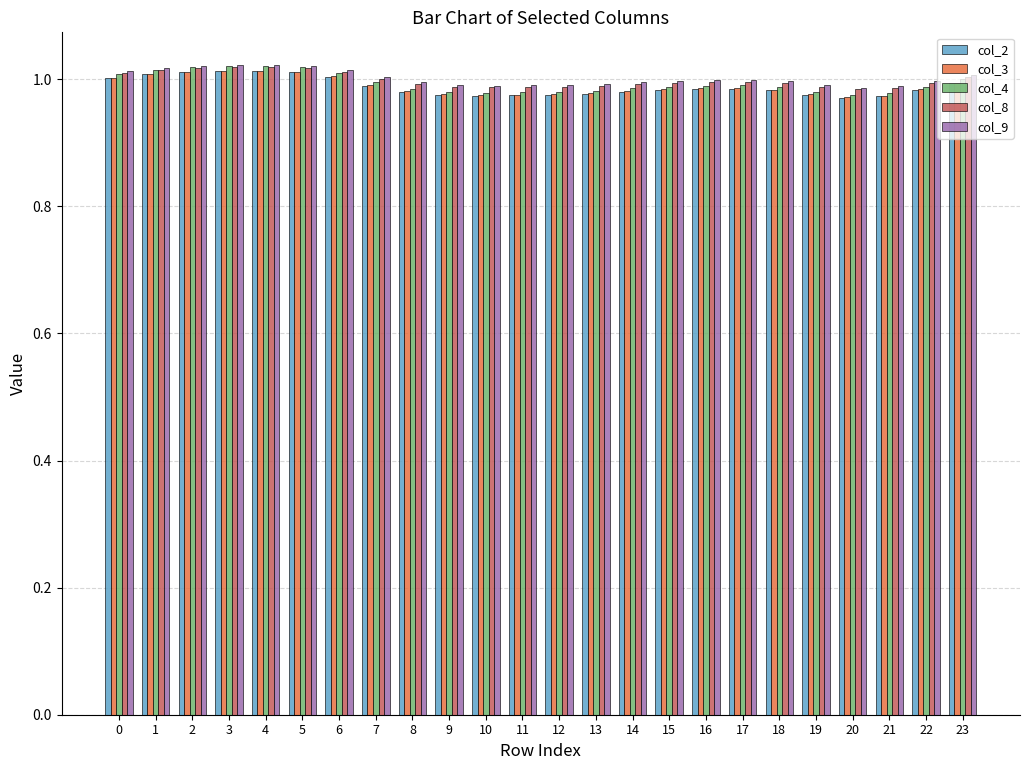

What is the sum of the col_9 values at 11 and 10?

2.0